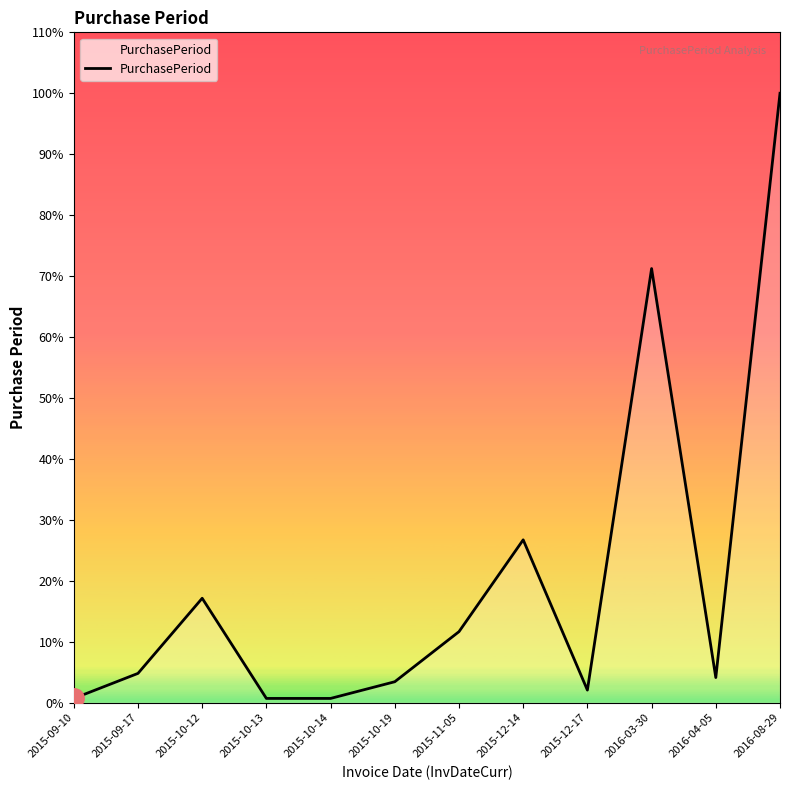

Which has a higher value, 2015-09-10 or 2015-12-17?

2015-12-17